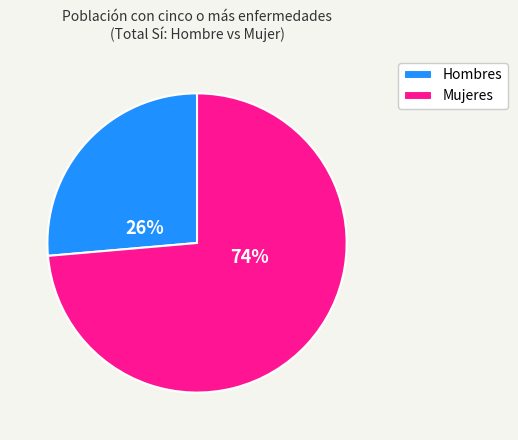

The Mujeres slice represents 86% of the pie. True or false?

False